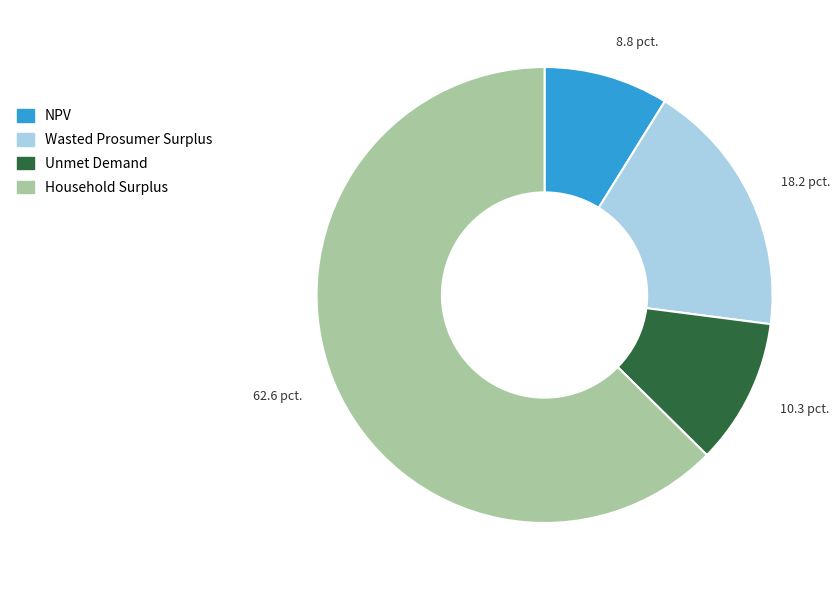

Between Wasted Prosumer Surplus and NPV, which is larger?

Wasted Prosumer Surplus